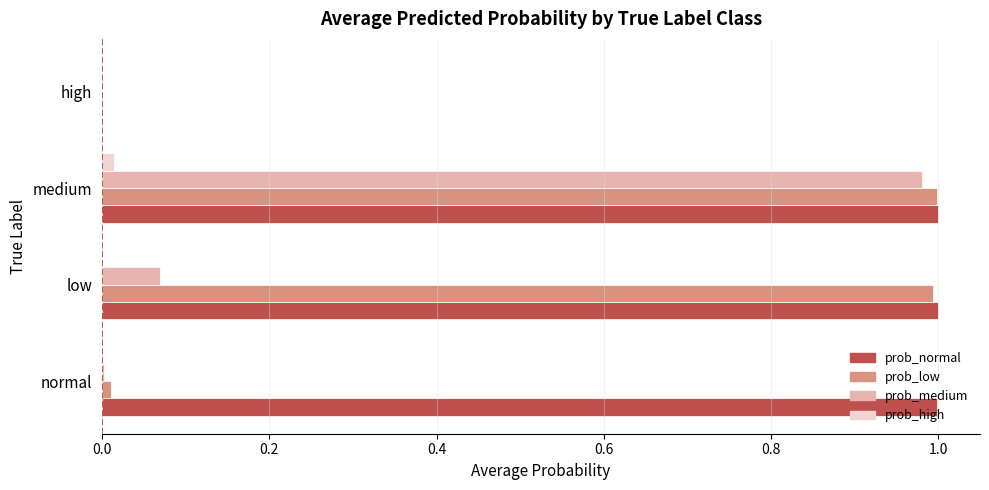

At which category is the sum across all series the highest?

medium